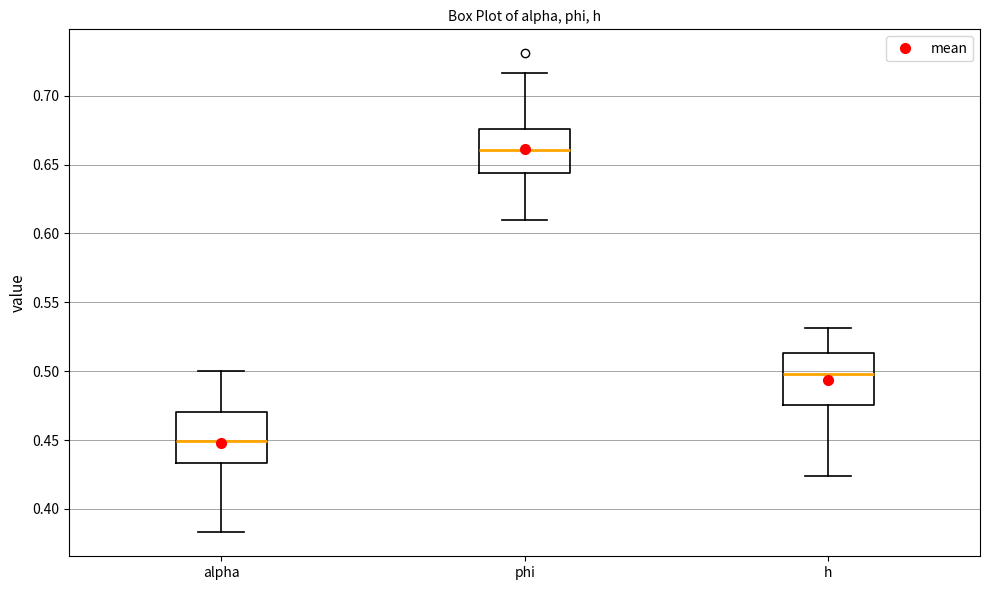

Where does the lower whisker of the box for alpha end on the y-axis? The values are not printed on the chart, so give them approximately, as read against the axis.

0.385